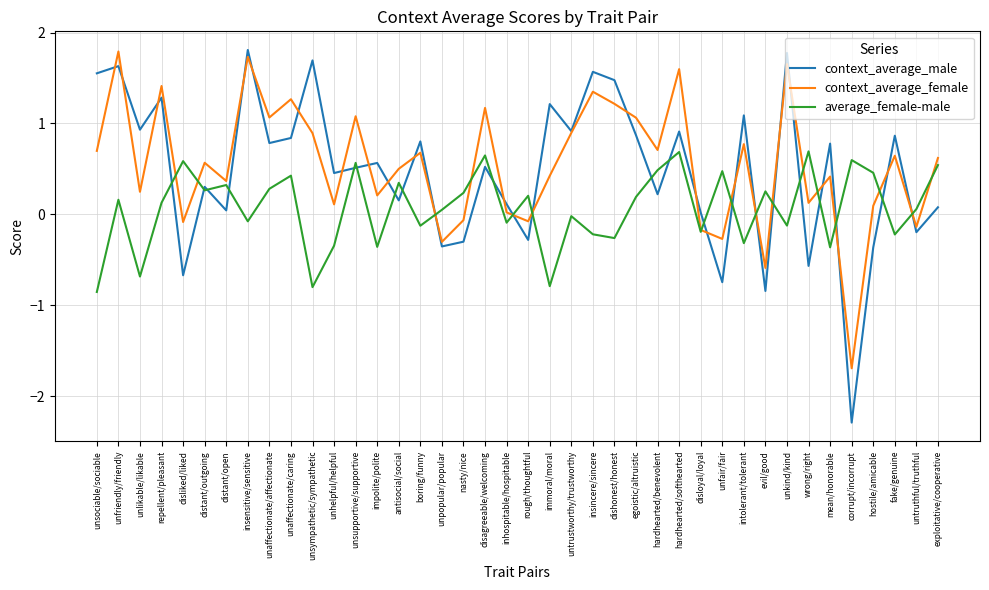

After their last crossing, which series has the higher values: average_female-male or context_average_male?

average_female-male